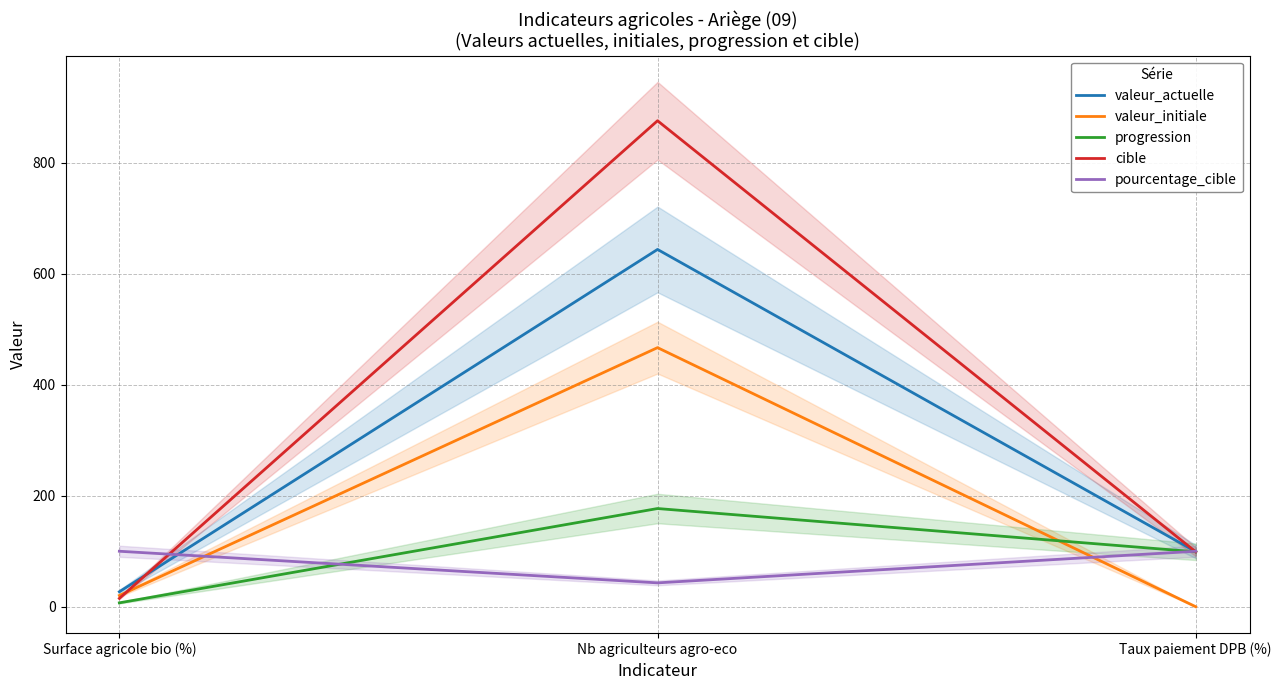

Which series has the largest total across all categories?

cible